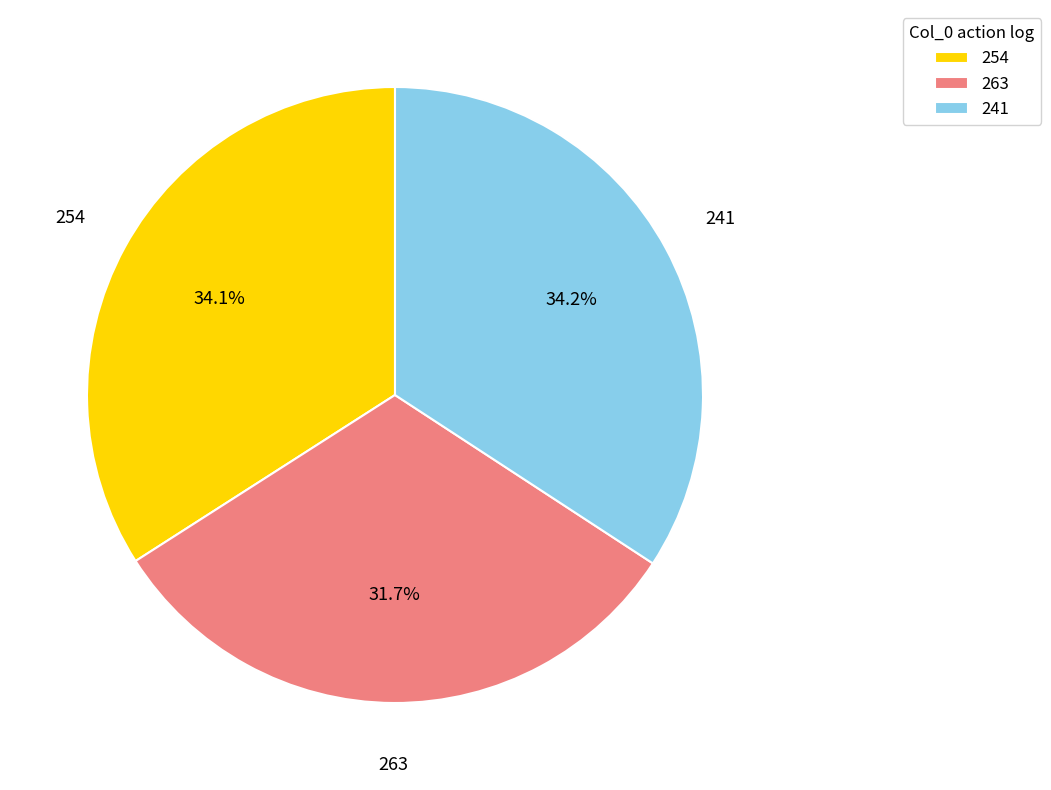

Is there any slice that represents more than half of the pie?

No